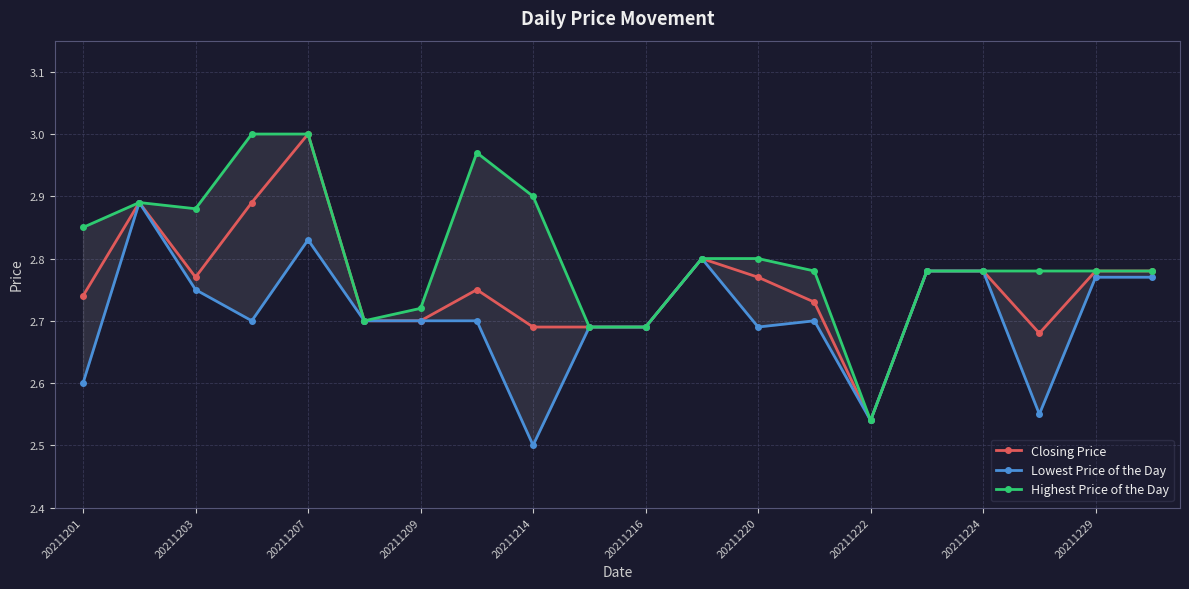

What is the highest value of the Lowest Price of the Day series?

2.9